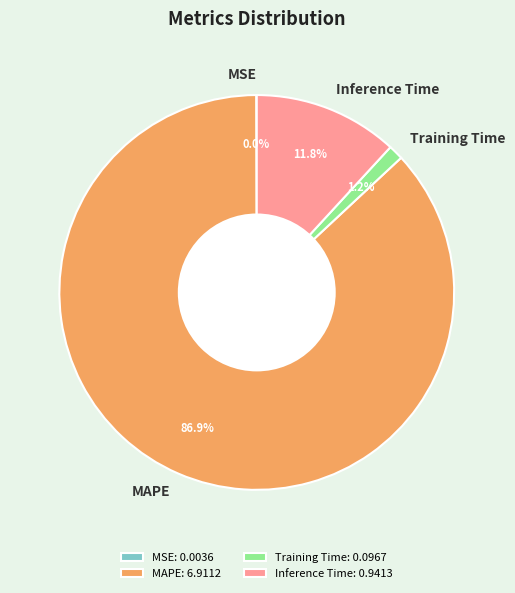

What percentage is NOT represented by Inference Time?

88.2%